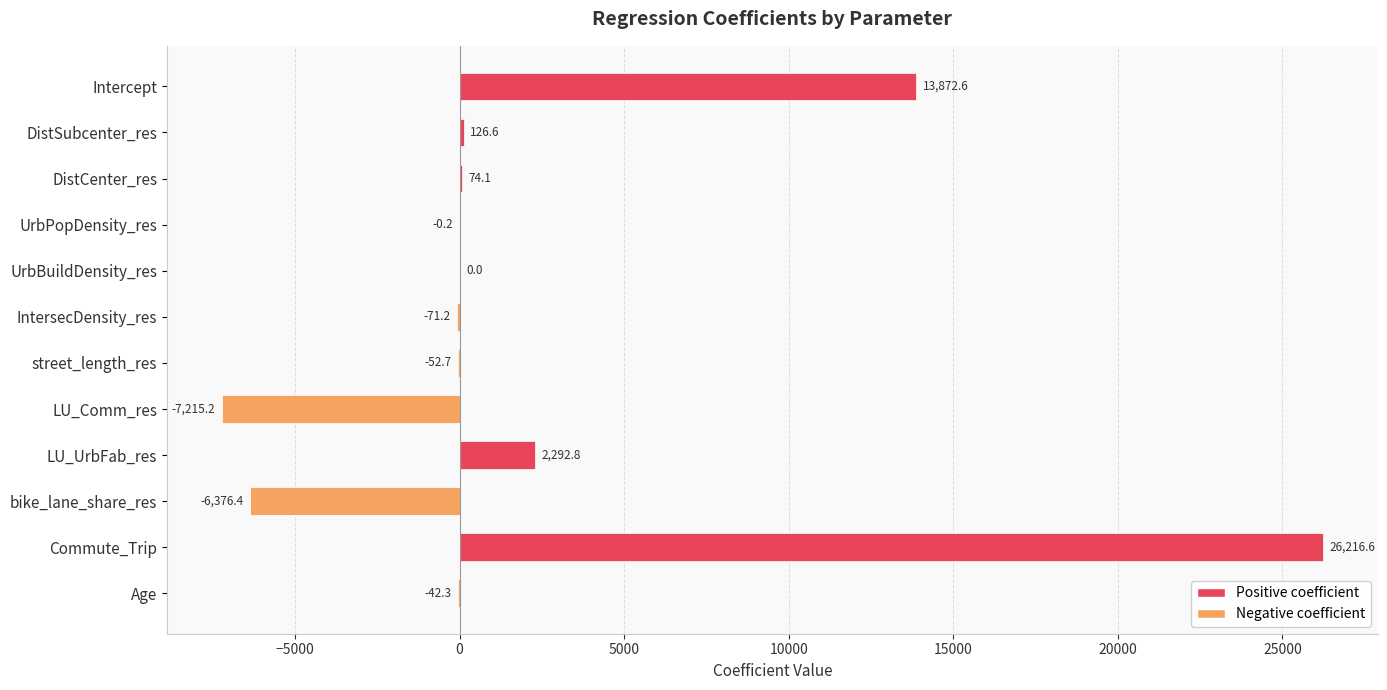

What is the sum of all values?

28824.8